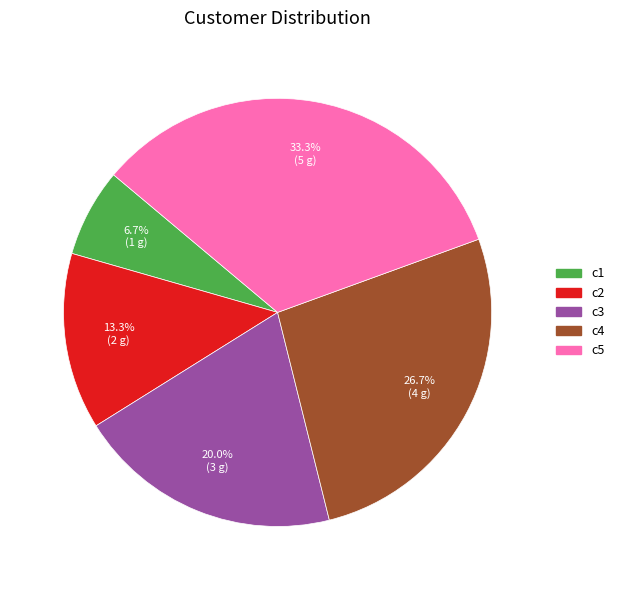

To the nearest percent, what is the average slice percentage?

20%